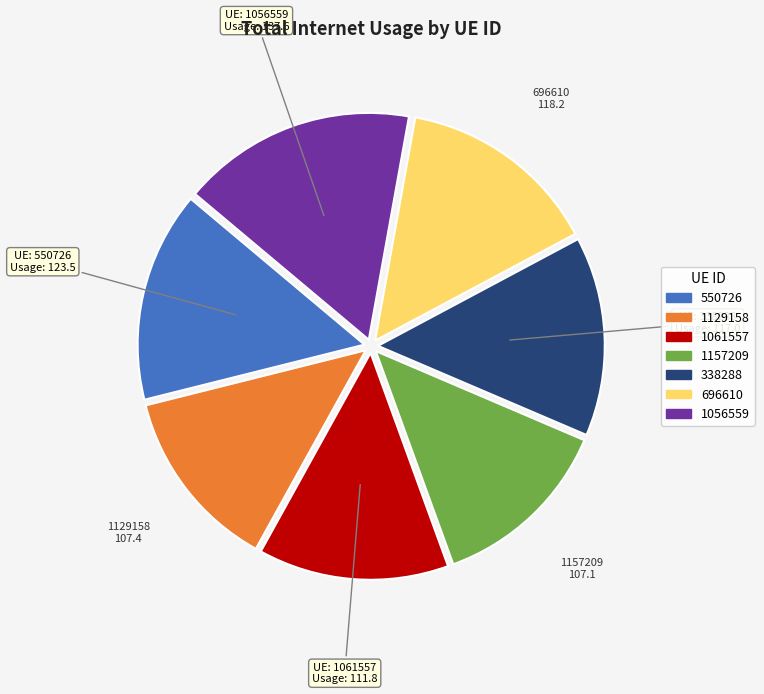

Approximately how many times larger is the value at 1129158 compared to 1061557?

1.0